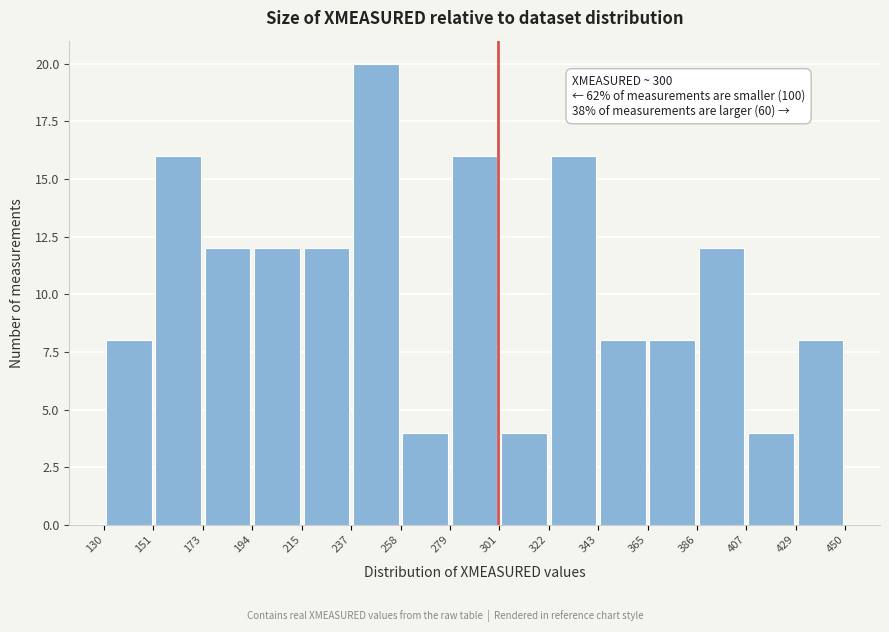

Which range on the x-axis has the tallest bar?

237 to 258